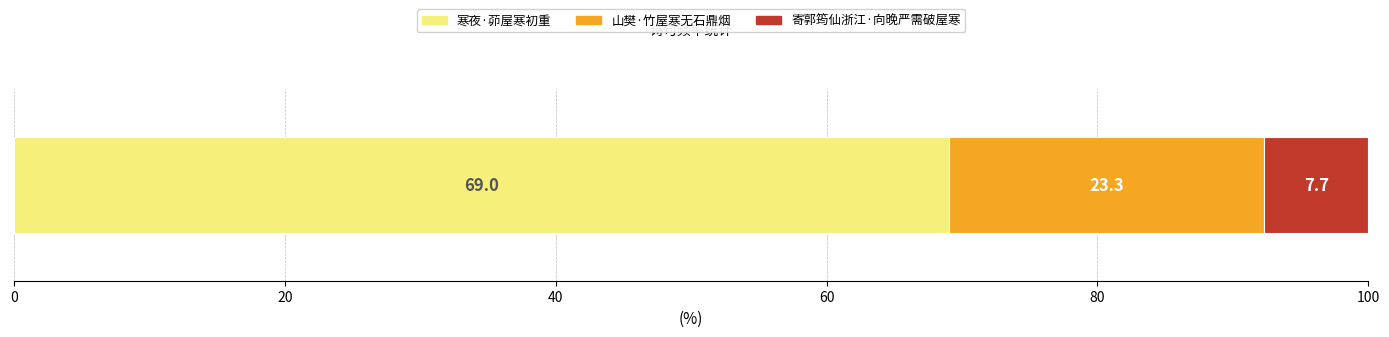

What is the lowest value of the 寒夜·茆屋寒初重 series?

69.0